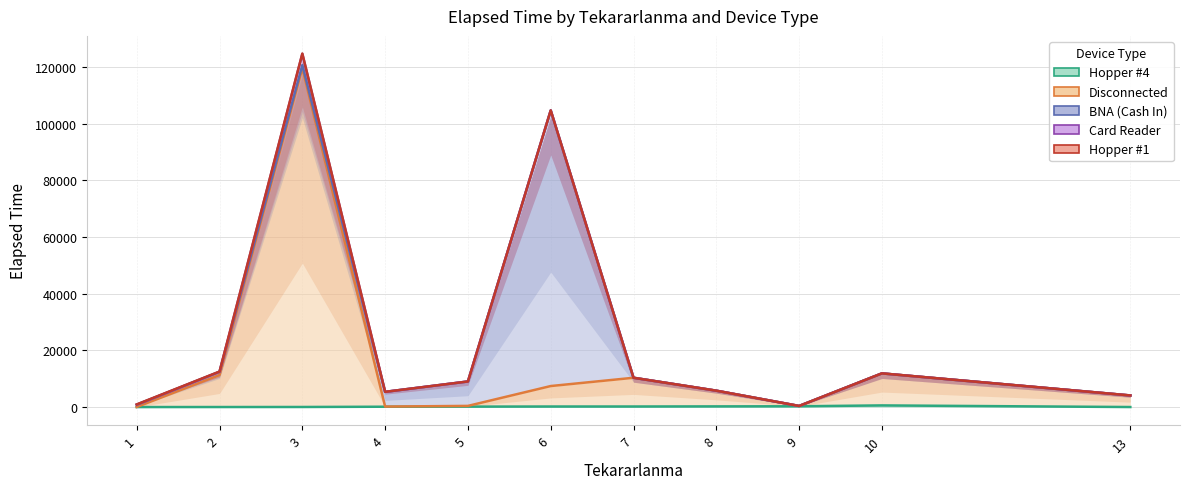

True or false: Disconnected and Hopper #4 intersect in this chart.

False